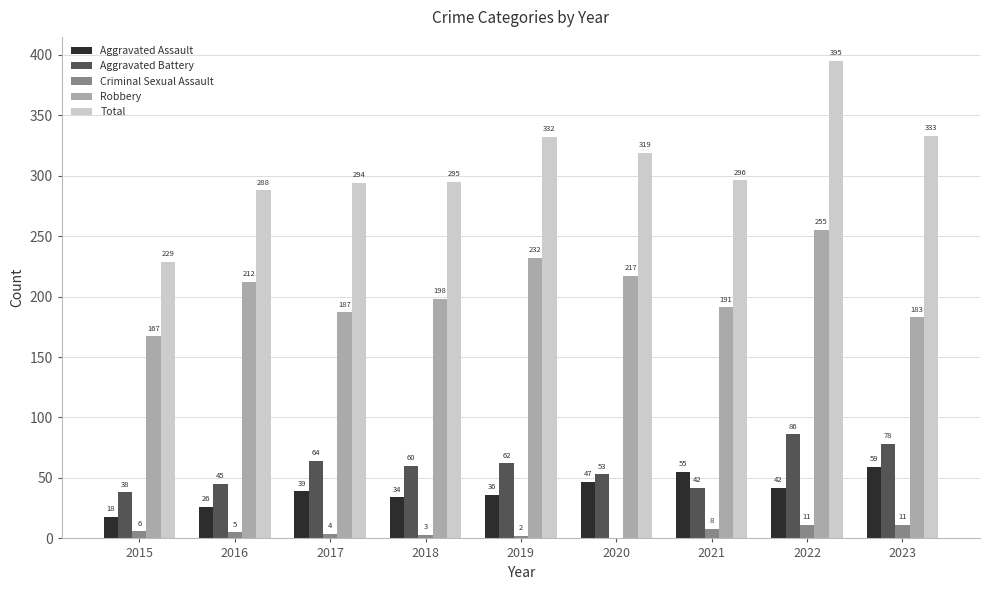

Which label corresponds to the largest value in the chart?

2022